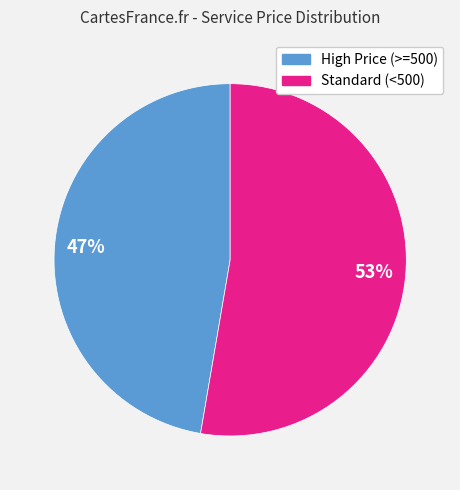

Is there any slice that represents more than half of the pie?

Yes